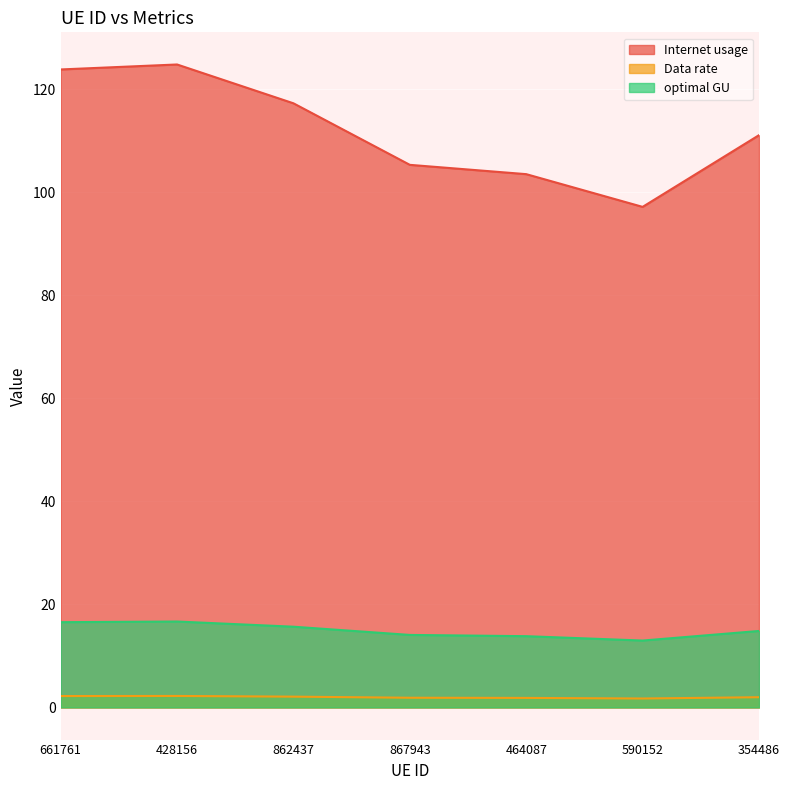

What is the difference between the highest and lowest values at 354486?

109.1